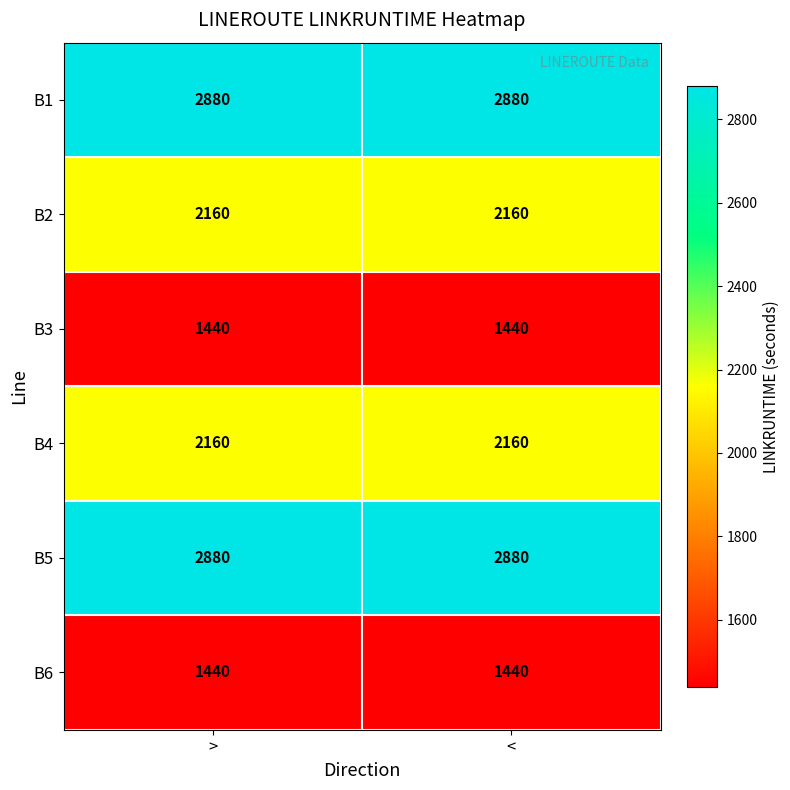

The B1 series shows 4078 at <. True or false?

False